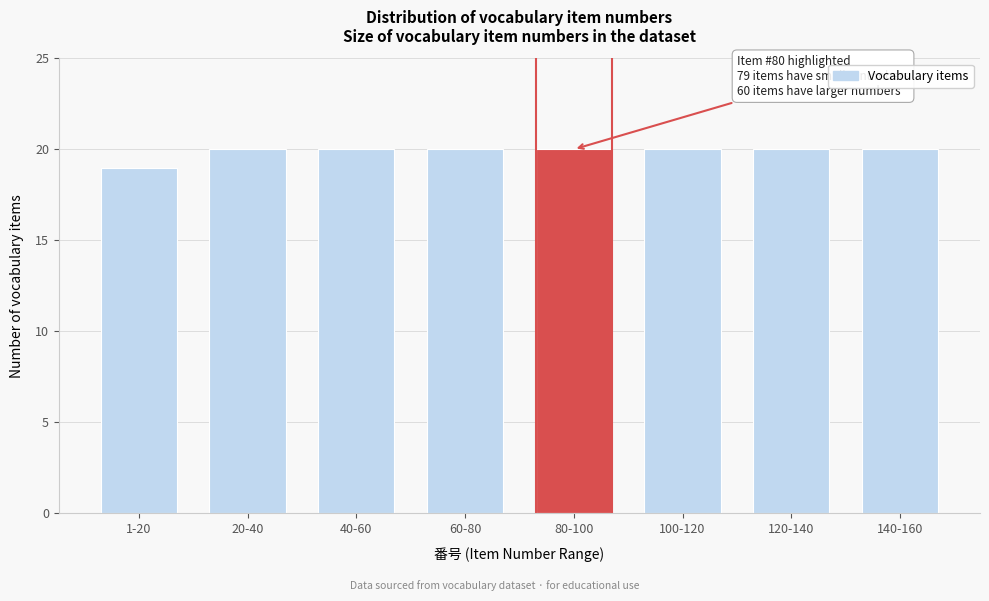

Reading left to right, list all the values displayed in this chart.

1-20=19	20-40=20	40-60=20	60-80=20	80-100=20	100-120=20	120-140=20	140-160=20